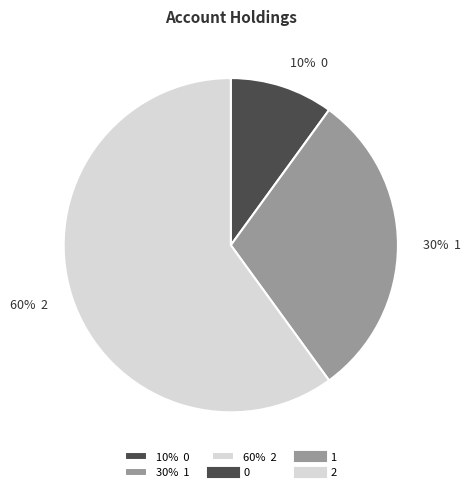

What is the majority slice?

60% 2